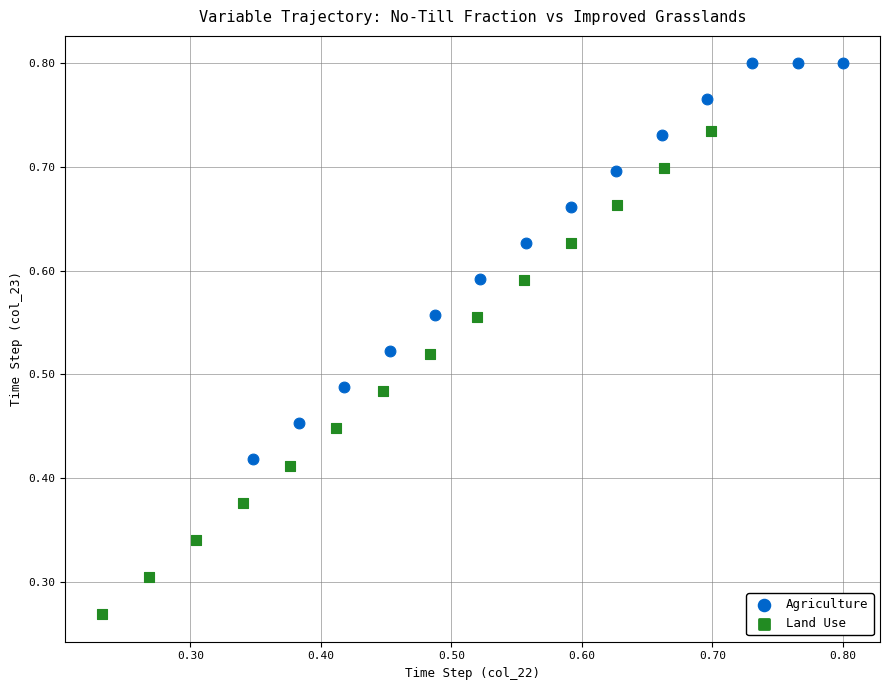

Which series contains the highest Y value?

Agriculture